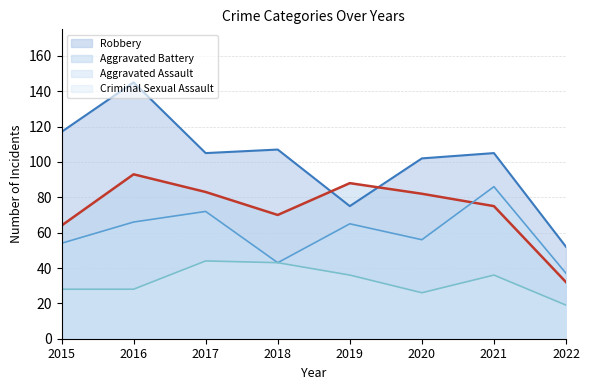

List the labels in order of Aggravated Battery value, largest first.

2016, 2019, 2017, 2020, 2021, 2018, 2015, 2022